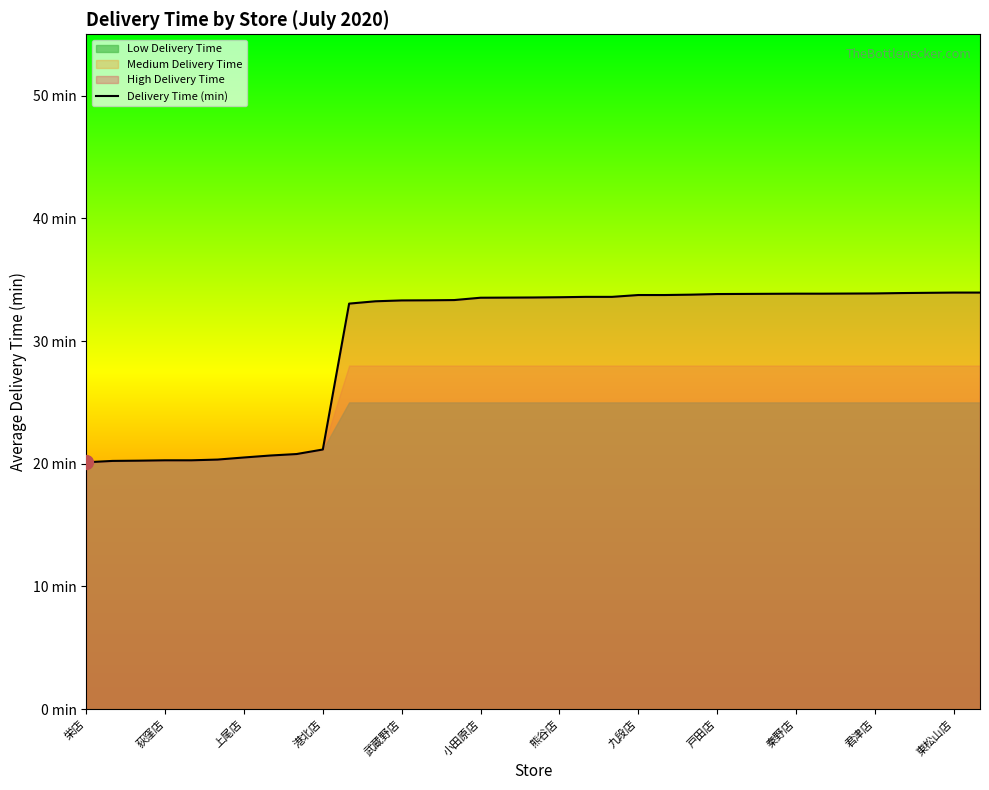

What is the maximum value shown in the chart?

34.0